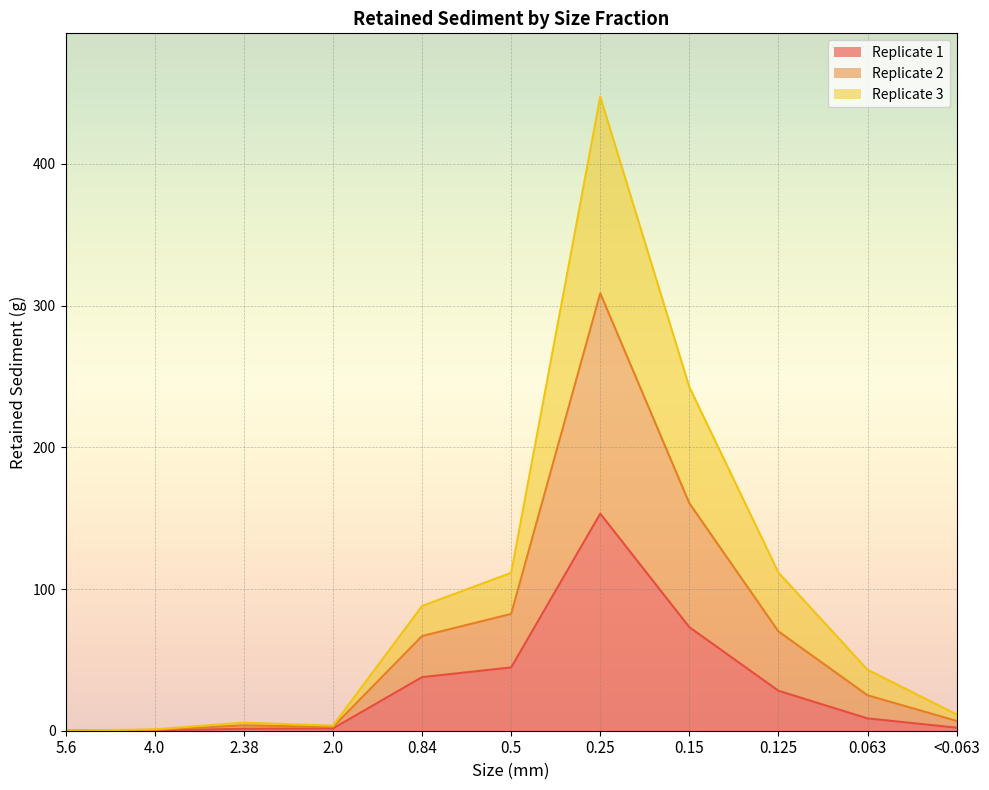

What is the maximum value shown in the chart?

447.4